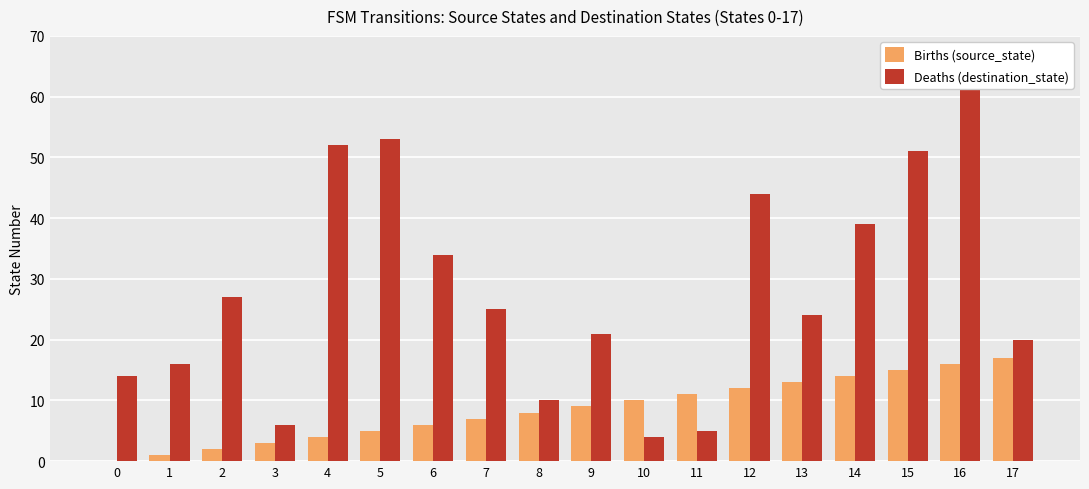

Rank the categories by Births (source_state) value from highest to lowest.

17, 16, 15, 14, 13, 12, 11, 10, 9, 8, 7, 6, 5, 4, 3, 2, 1, 0